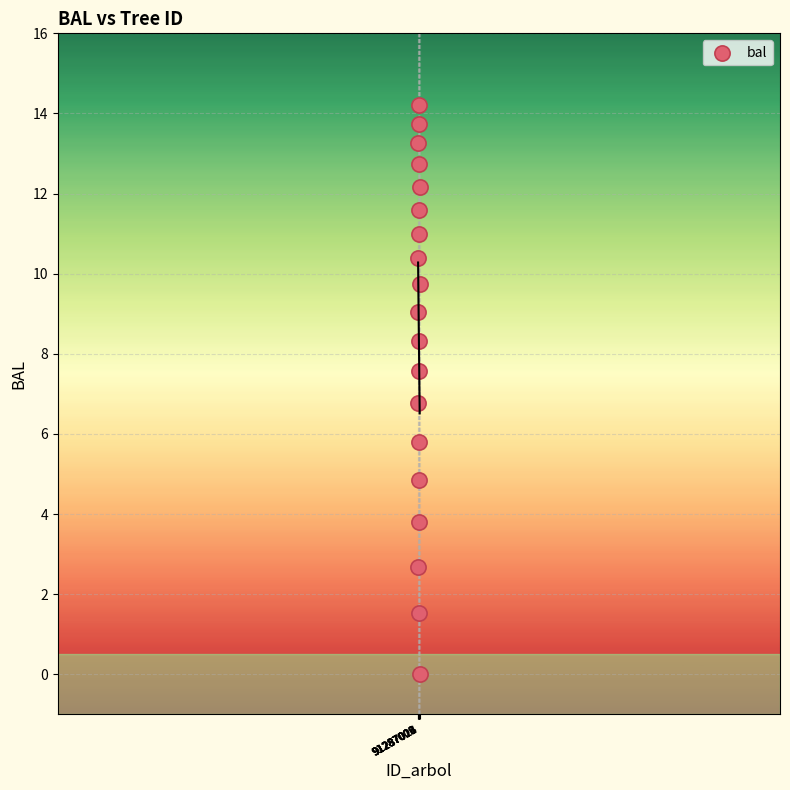

What is the range of X values (max minus min)?

22.0